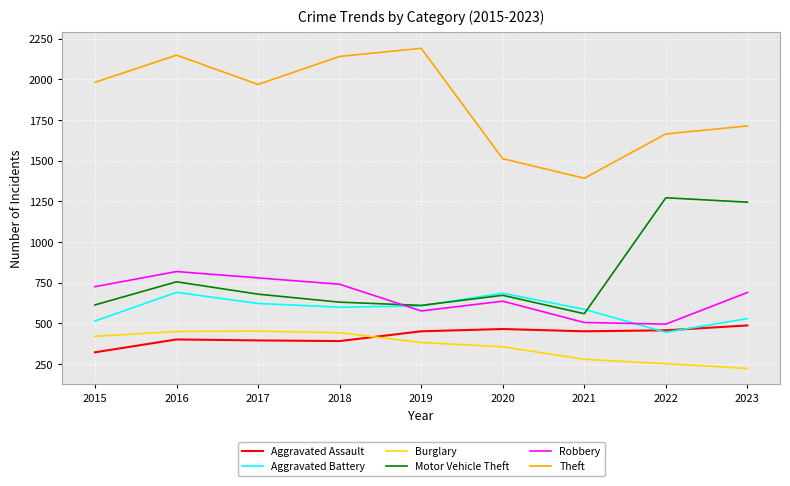

True or false: Theft has more than 1 interior local peaks.

True